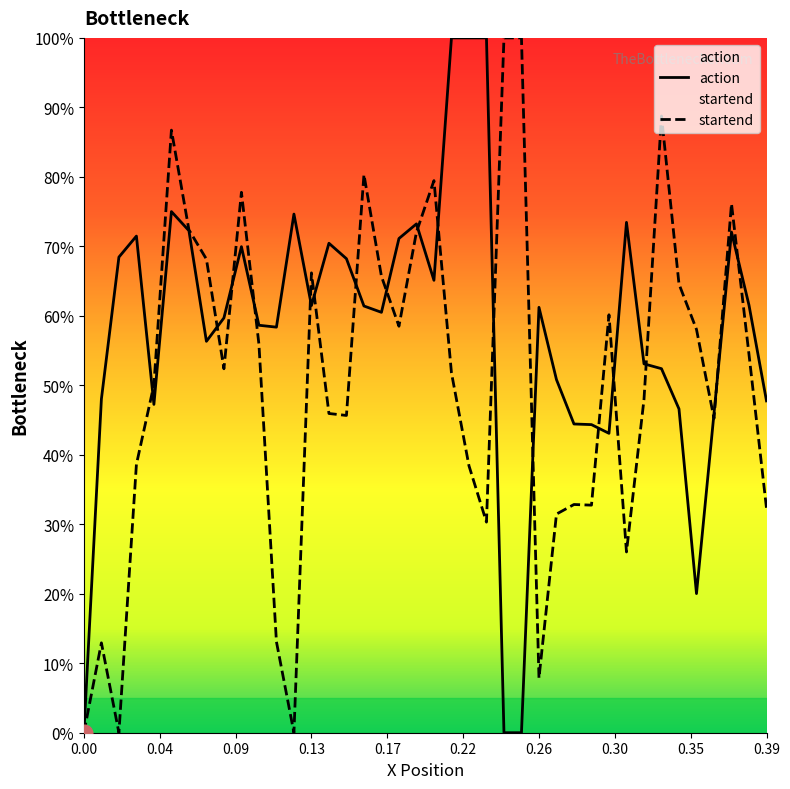

Rank the series by their average value, from highest to lowest.

action, startend